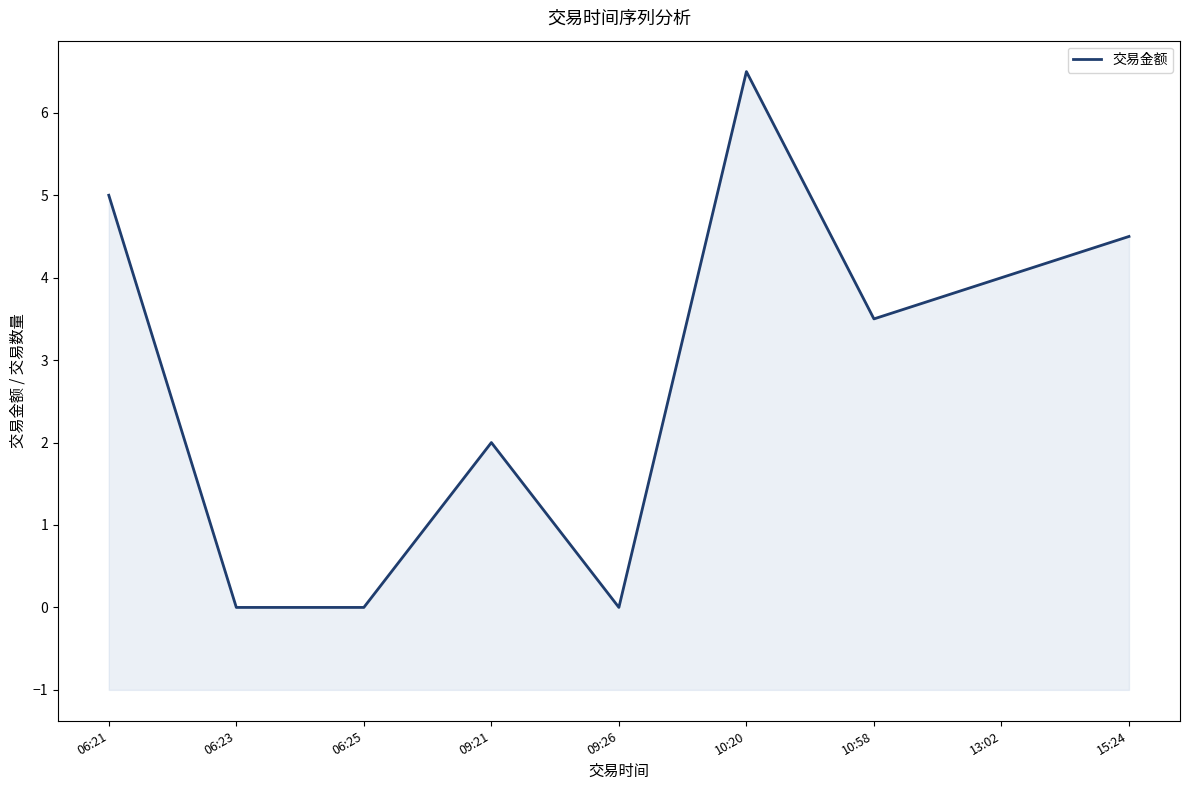

What is the label of the 8th point from the left?

13:02